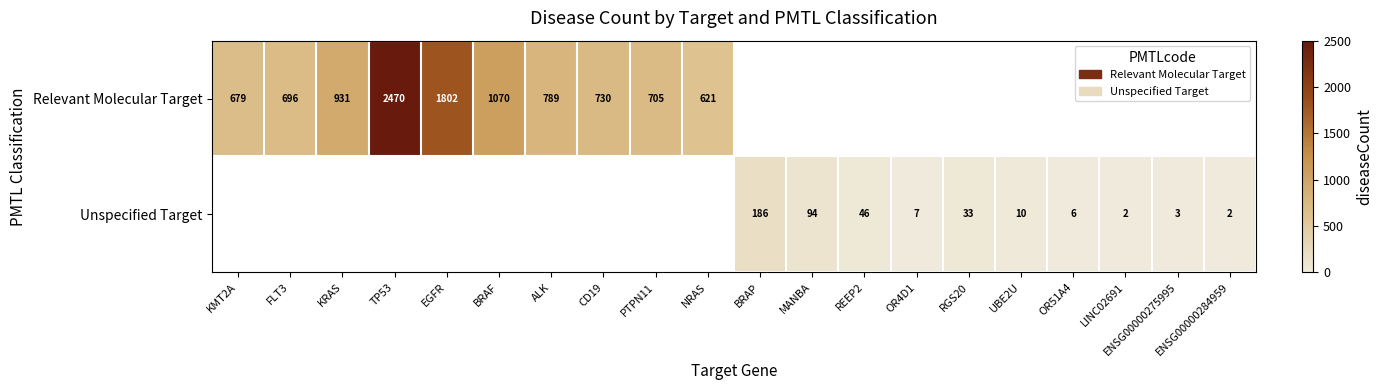

Is it true that Relevant Molecular Target equals 434 at EGFR?

False